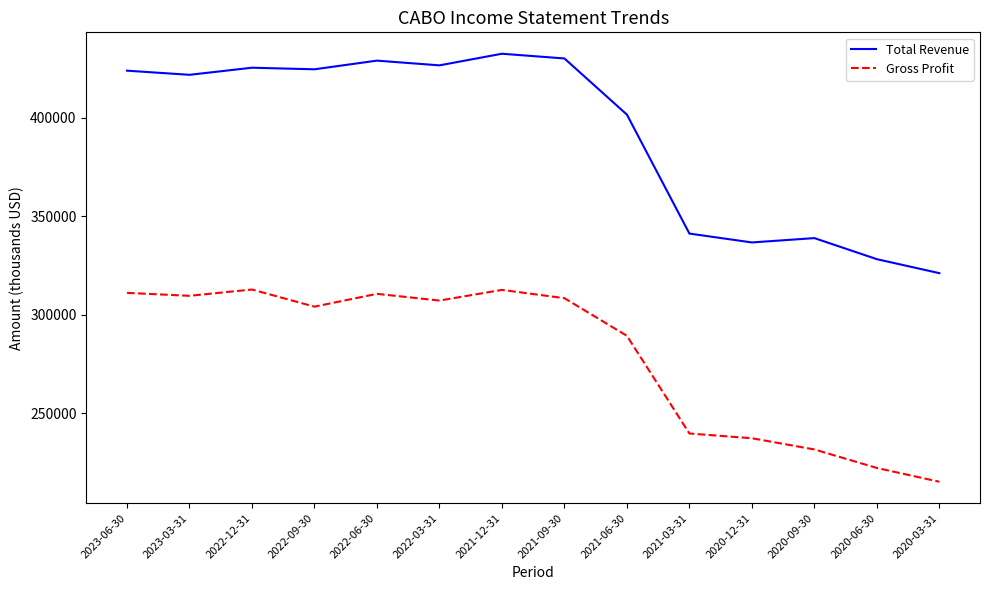

Is the value of Total Revenue at 2020-12-31 greater than the value of Gross Profit at 2020-06-30?

Yes